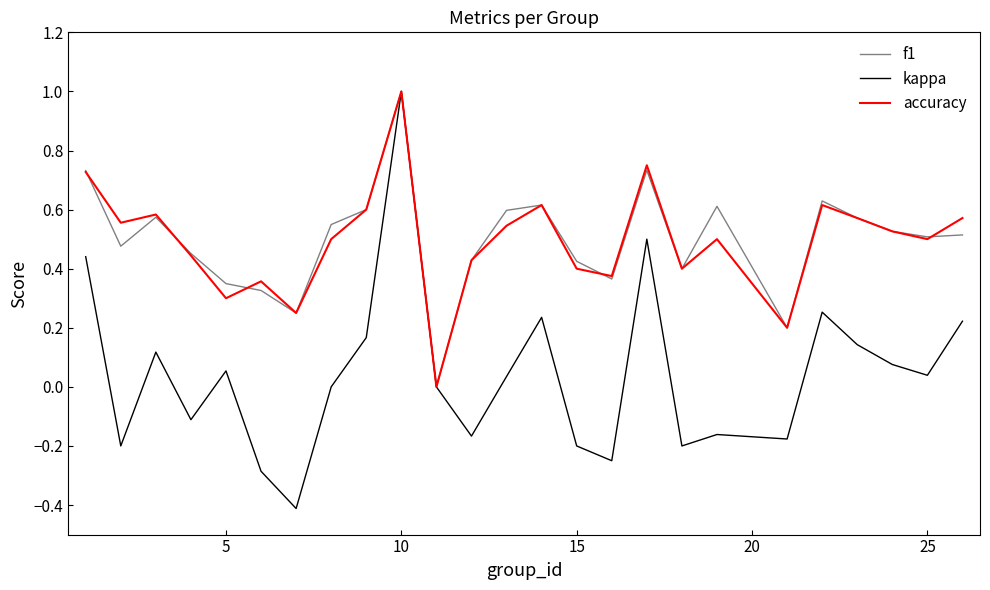

What is the greatest value displayed?

1.0